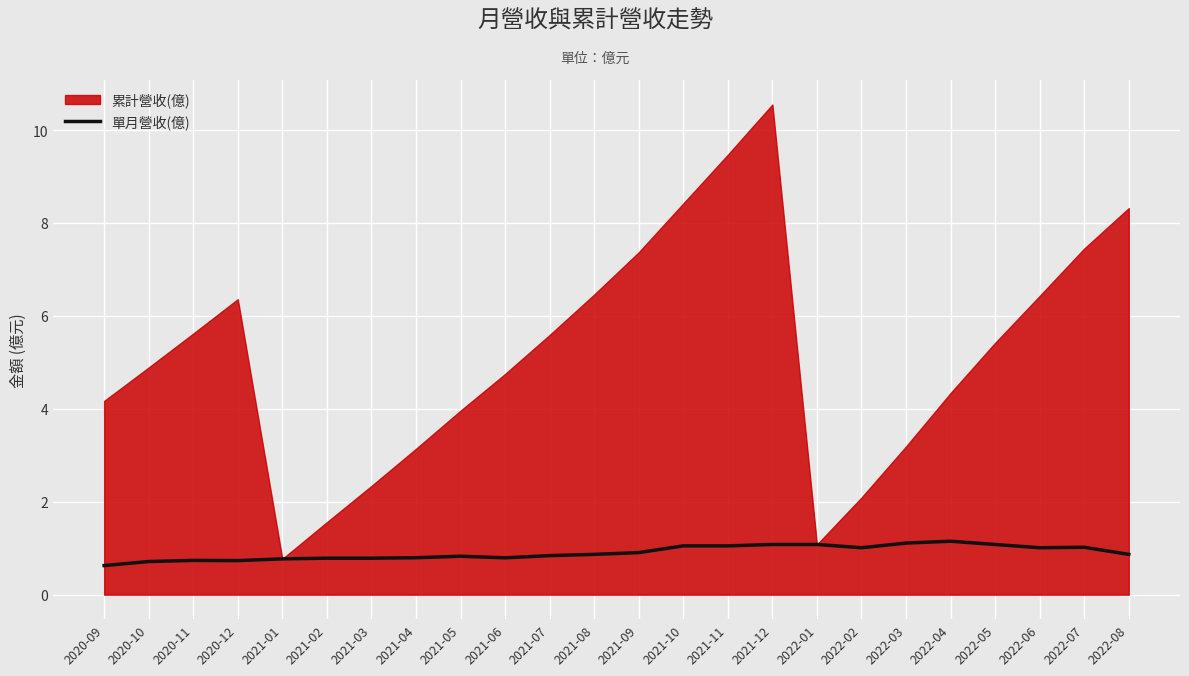

The value of 單月營收(億) at 2021-02 is 1.3. True or false?

False